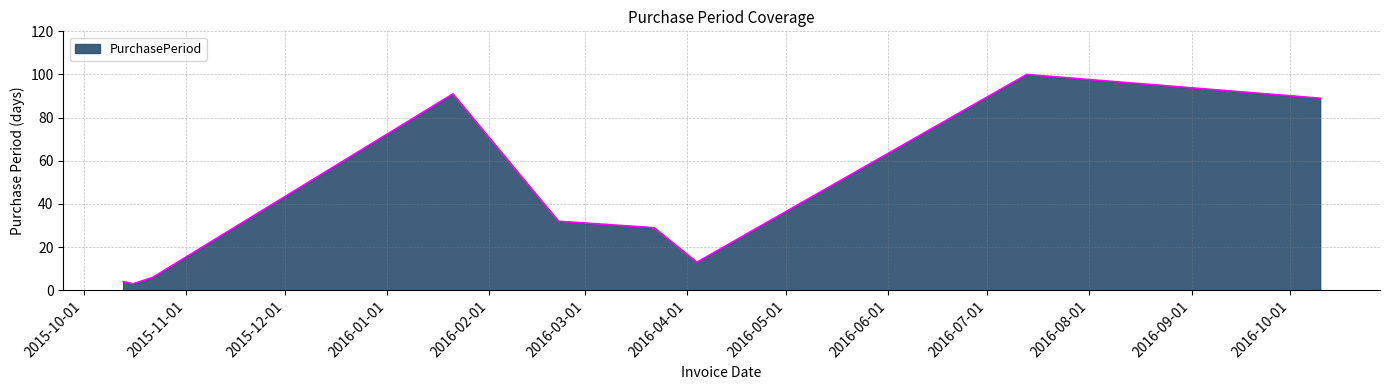

What is the difference between the maximum and minimum values?

97